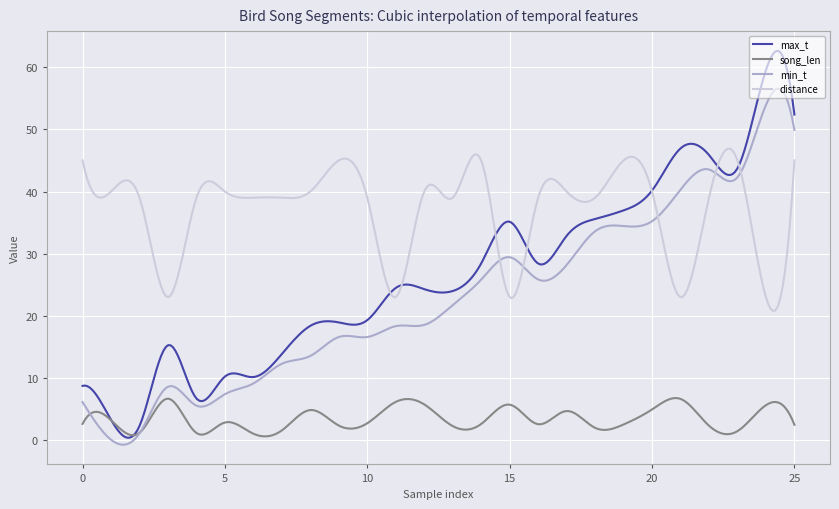

Which series has the largest range (max minus min)?

max_t